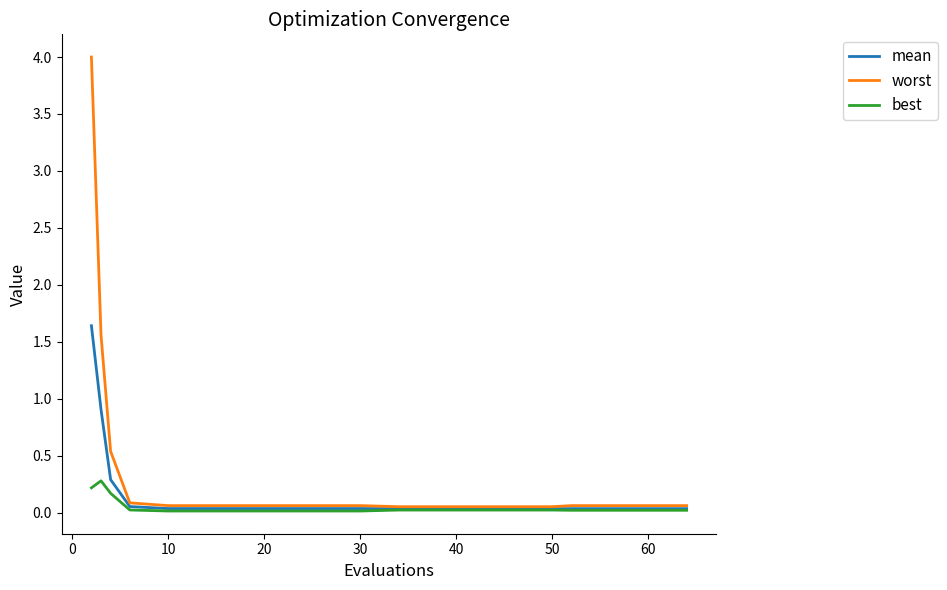

Which series has the largest total across all categories?

worst